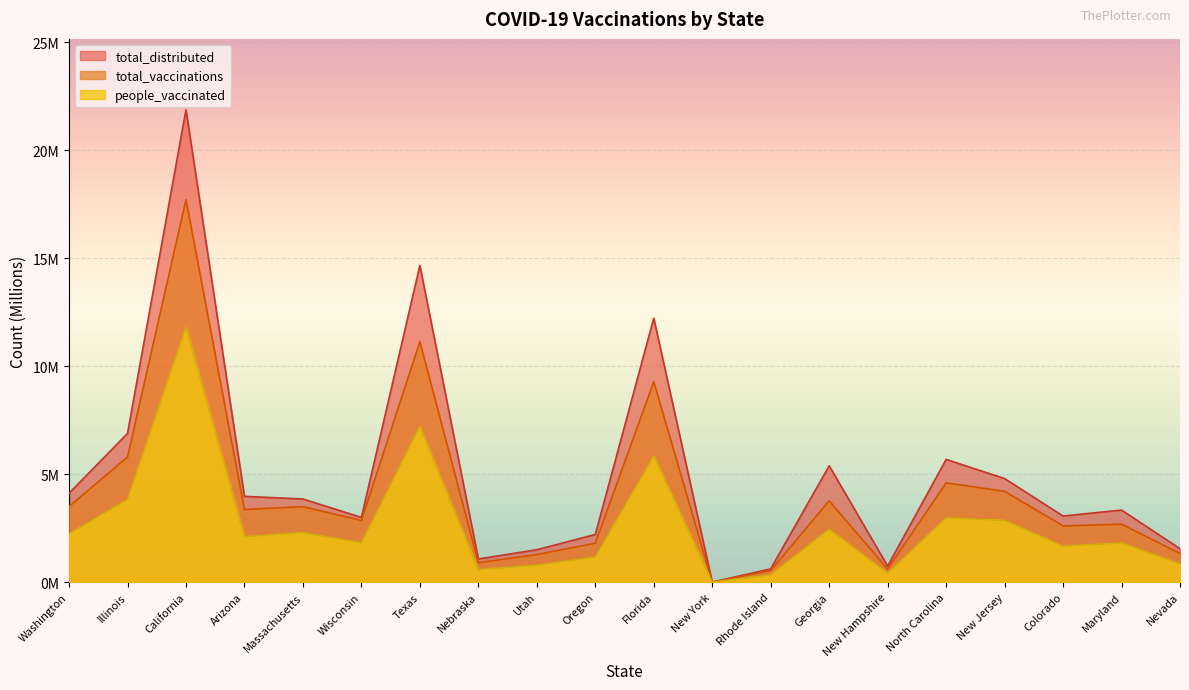

True or false: people_vaccinated and total_distributed intersect in this chart.

False